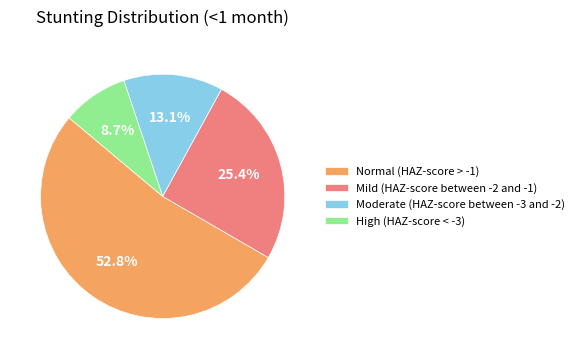

The Mild (HAZ-score between -2 and -1) slice represents 11% of the pie. True or false?

False